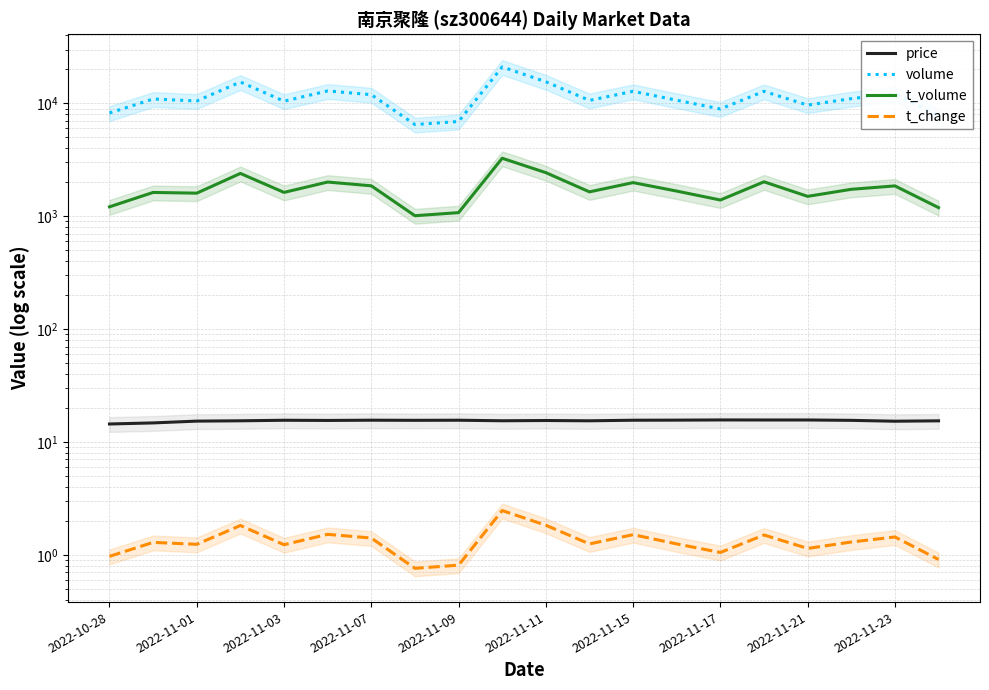

What is the value of the t_change point at the 4th from the left?

1.8